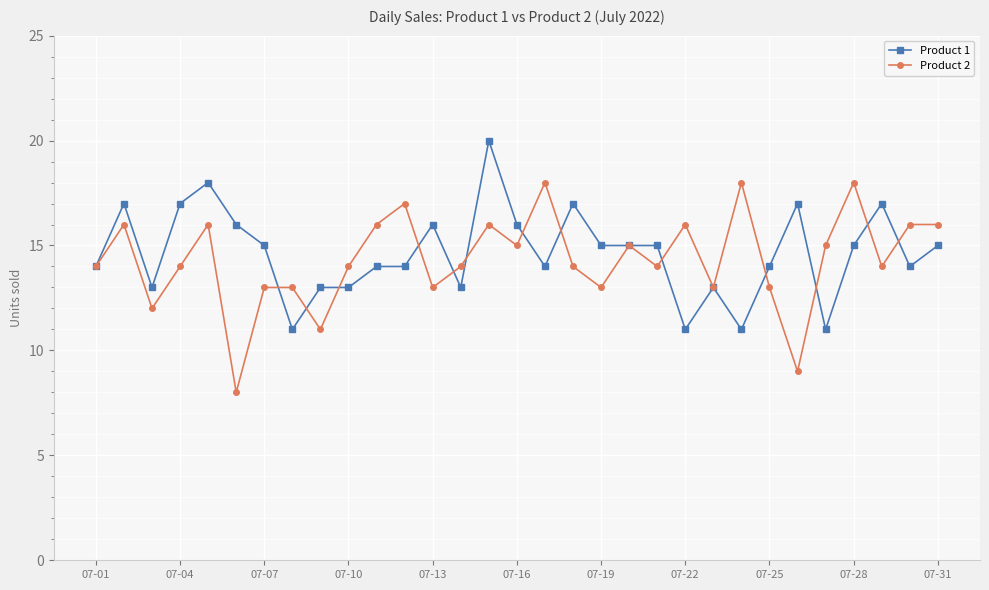

Count the Product 2 values in the range 13 to 16.

23